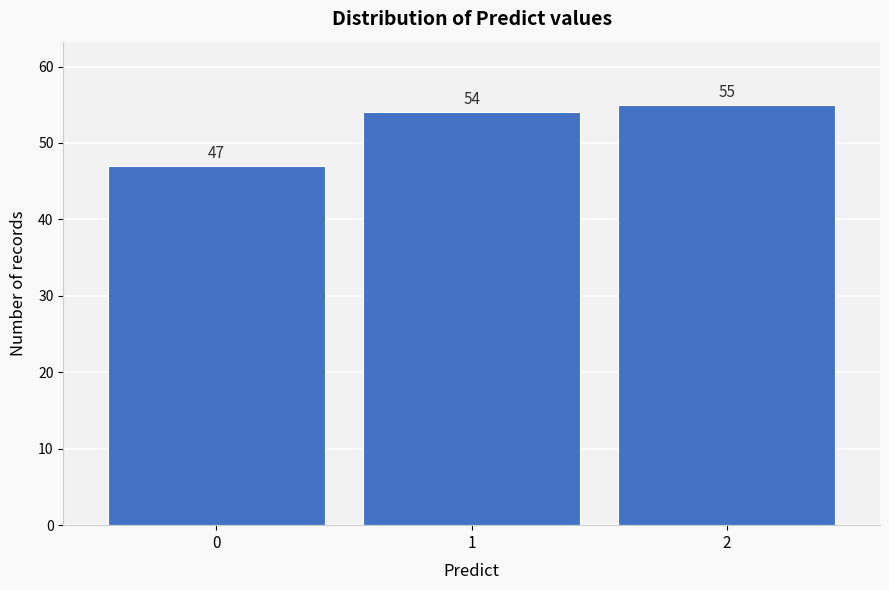

Reading right to left, list all the values displayed in this chart.

55	54	47